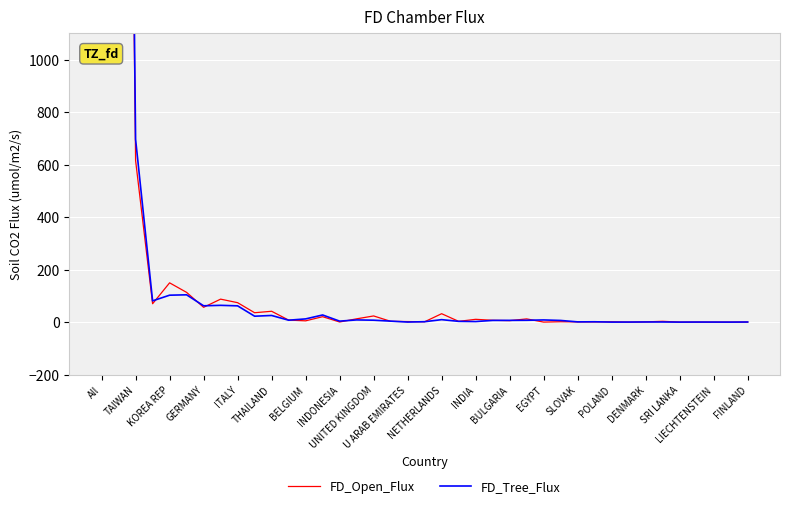

What is the difference between the maximum and minimum values in the FD_Tree_Flux series?

8056.6